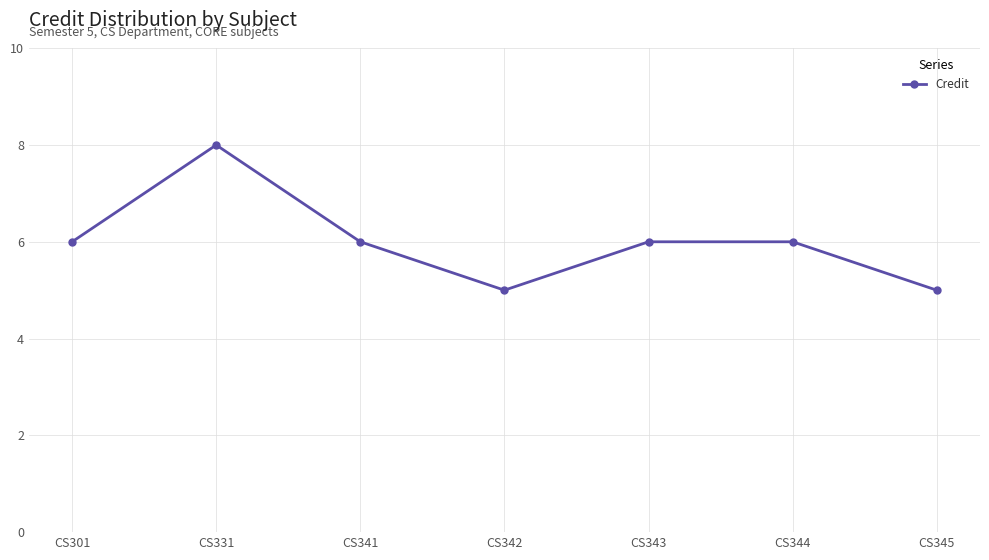

Is it true that the value at CS344 is 6?

True